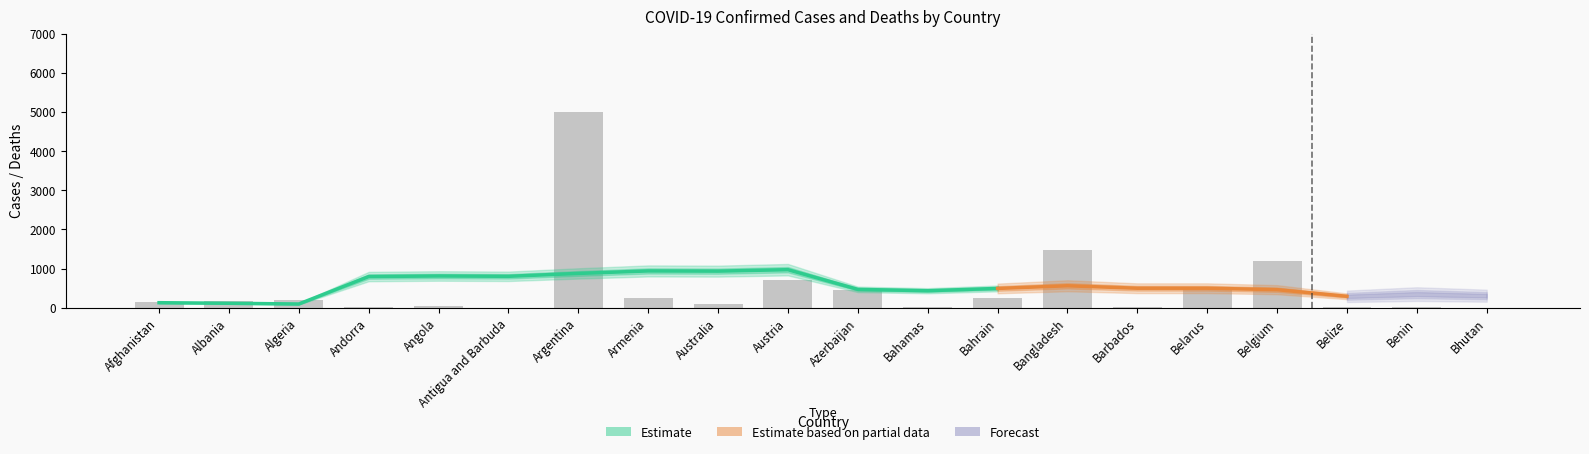

What position from the left is Azerbaijan?

11